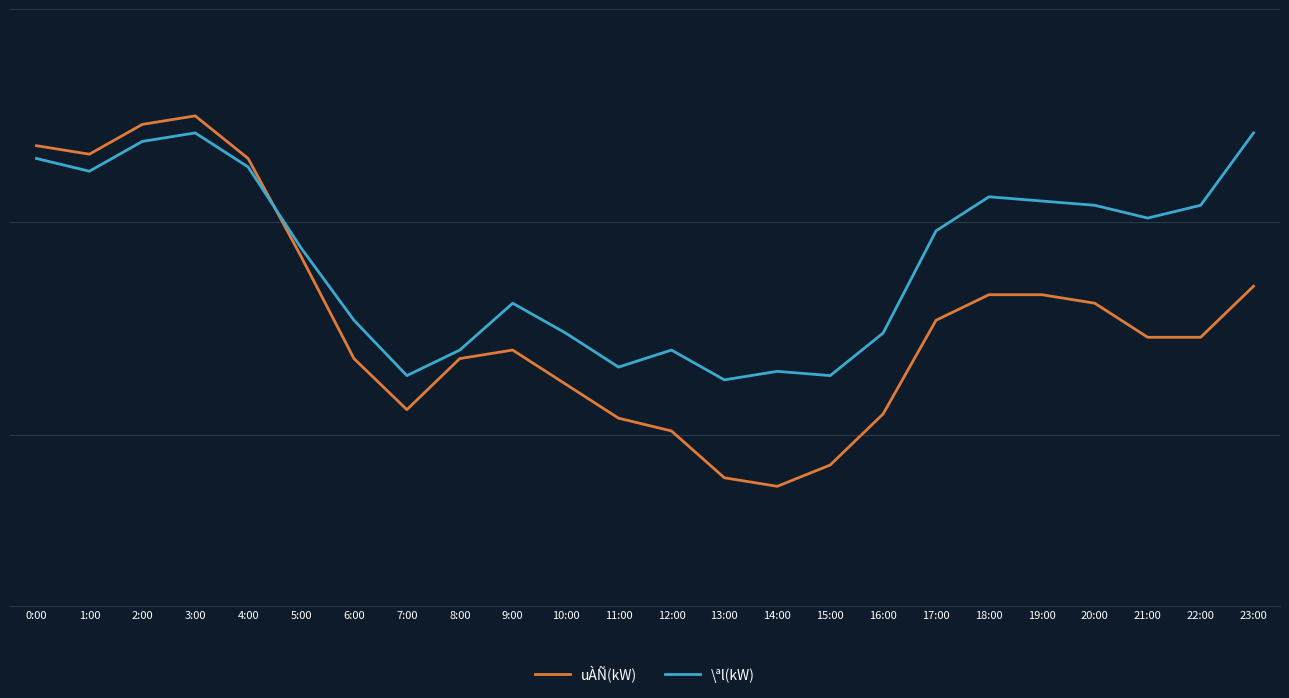

What is the sum of the \ªl(kW) values at 3:00 and 21:00?

722